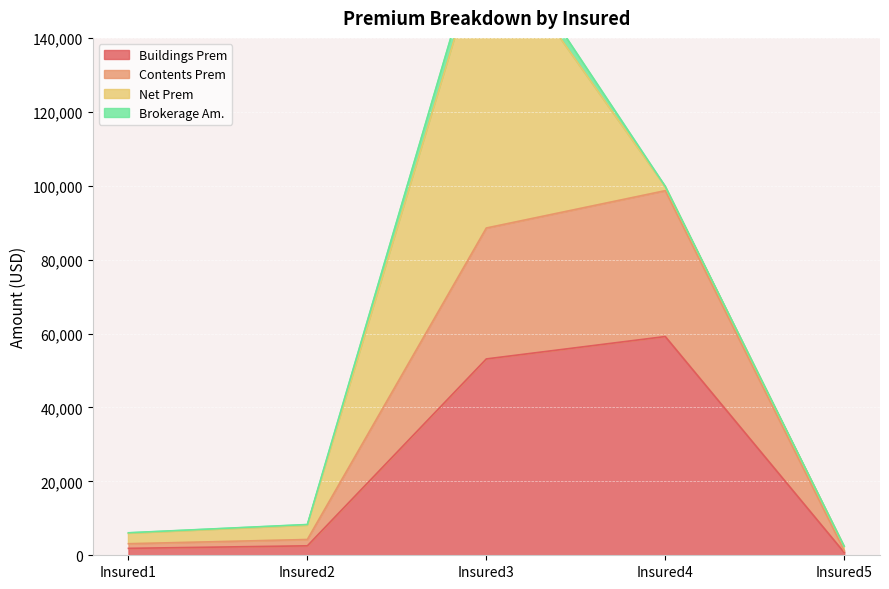

In Contents Prem, how many points are higher than both neighbors (excluding endpoints)?

1